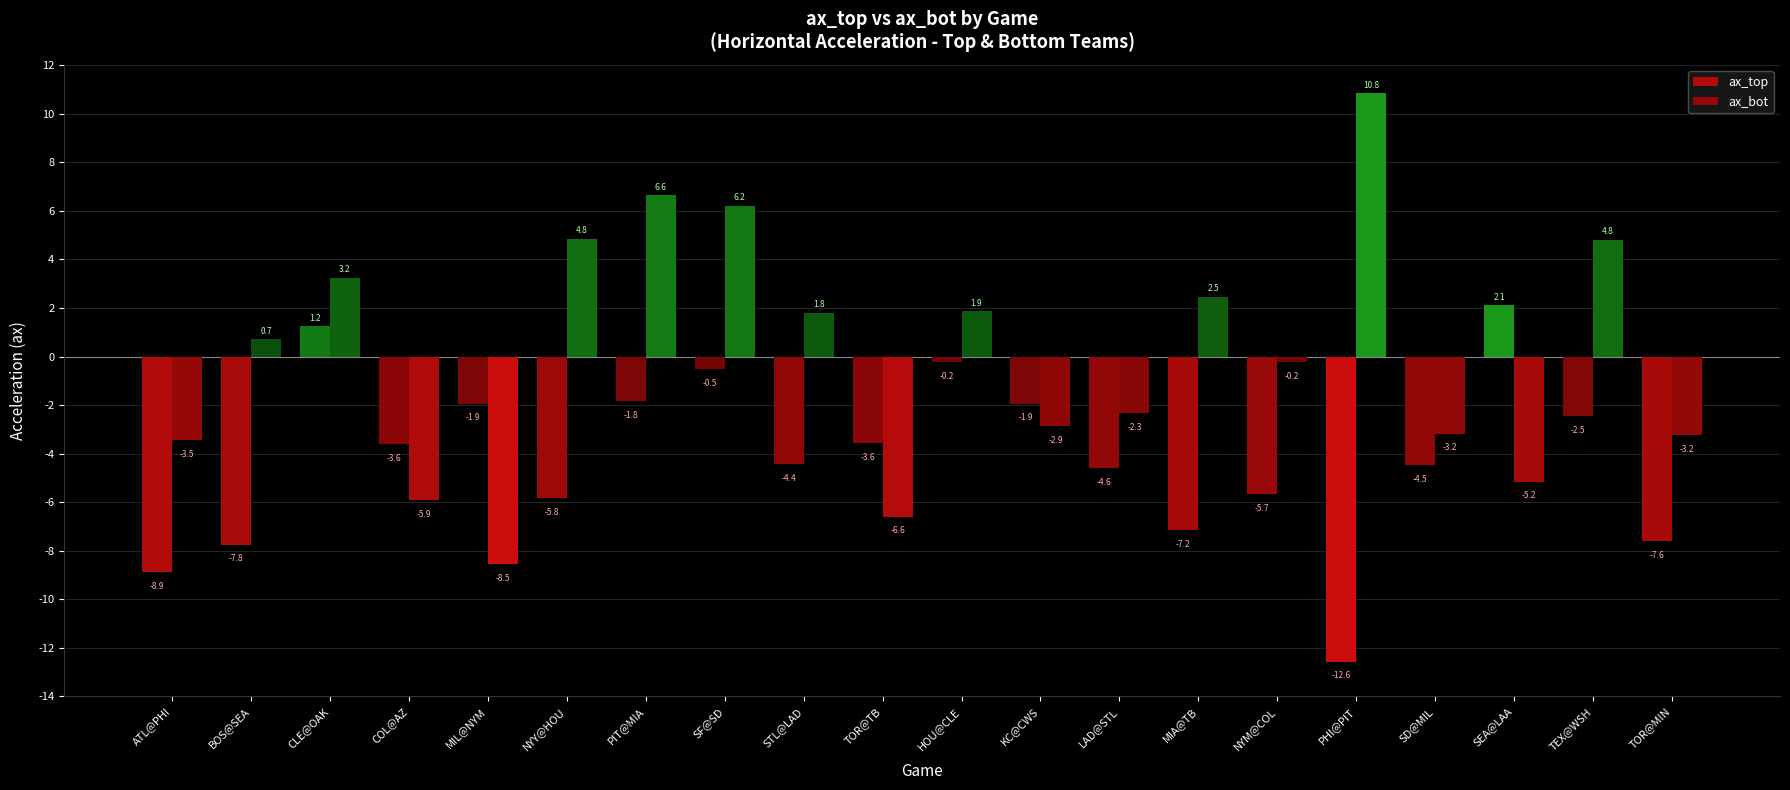

Where does the ax_top series first go above -3?

CLE@OAK